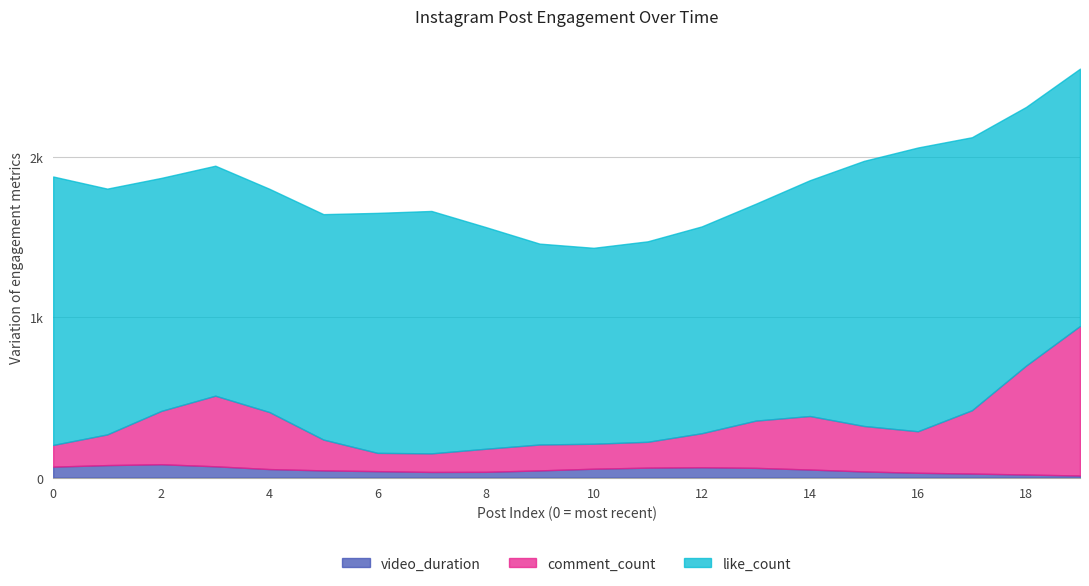

What is the sum of all comment_count values?

5887